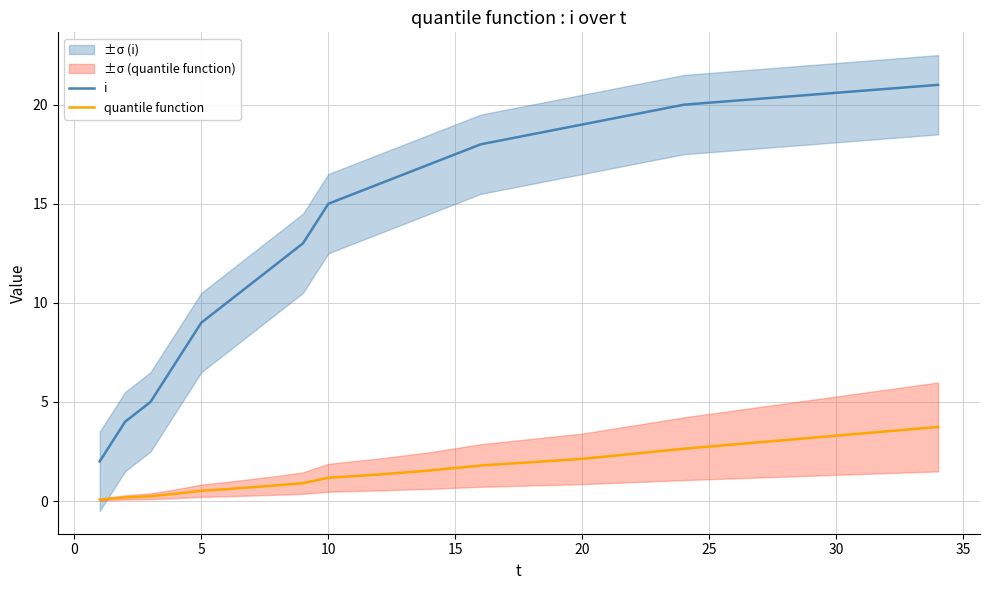

How many lines are shown in the chart?

2